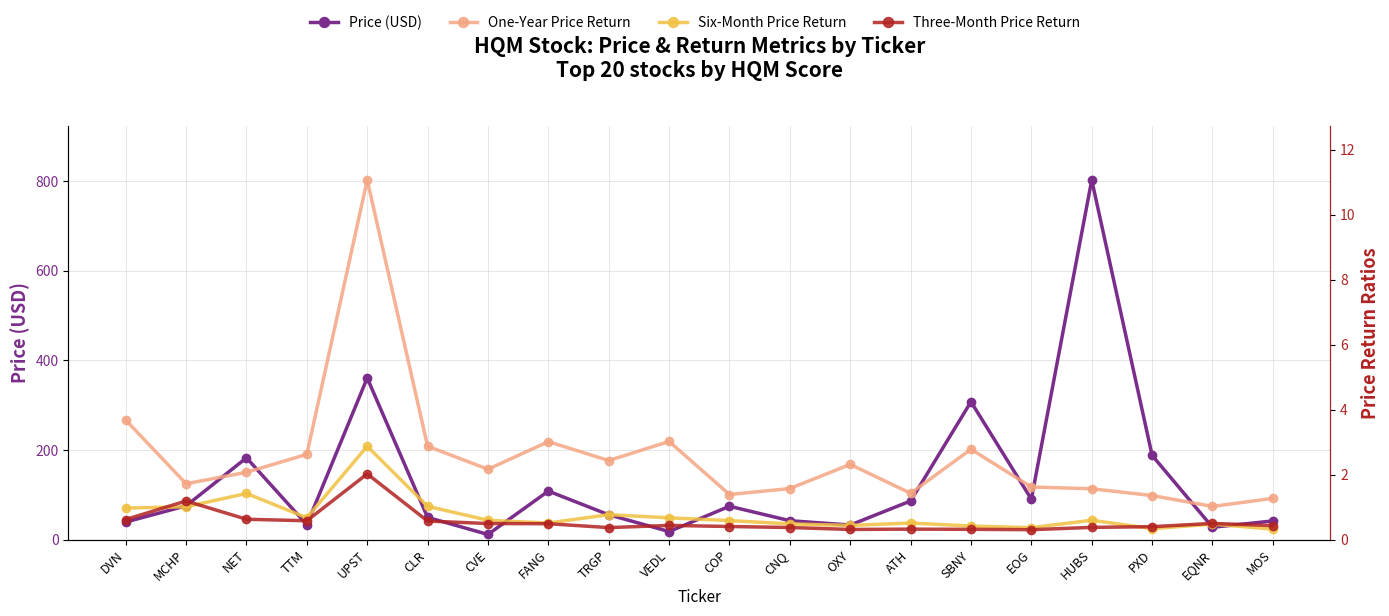

At which category is the sum across all series the highest?

HUBS